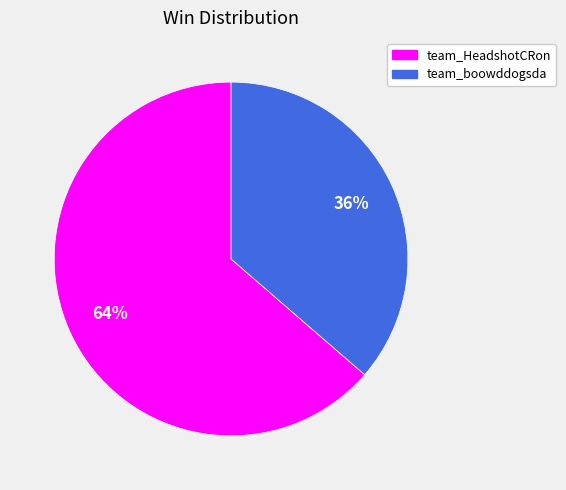

Is it true that team_boowddogsda is 36% of the pie?

True